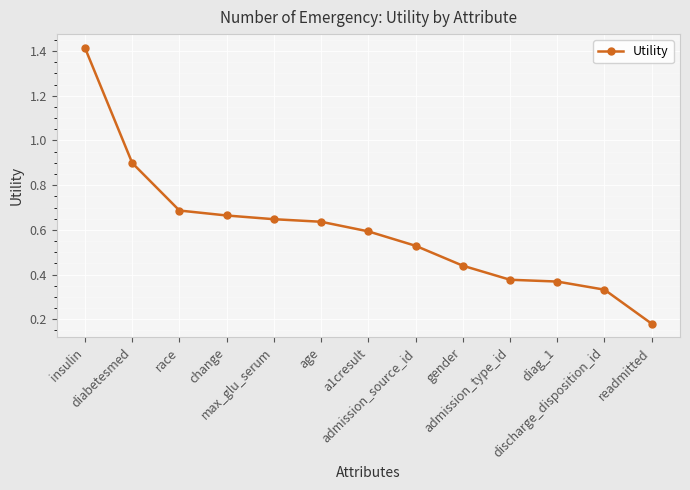

At which category does the chart reach its peak across all series?

insulin